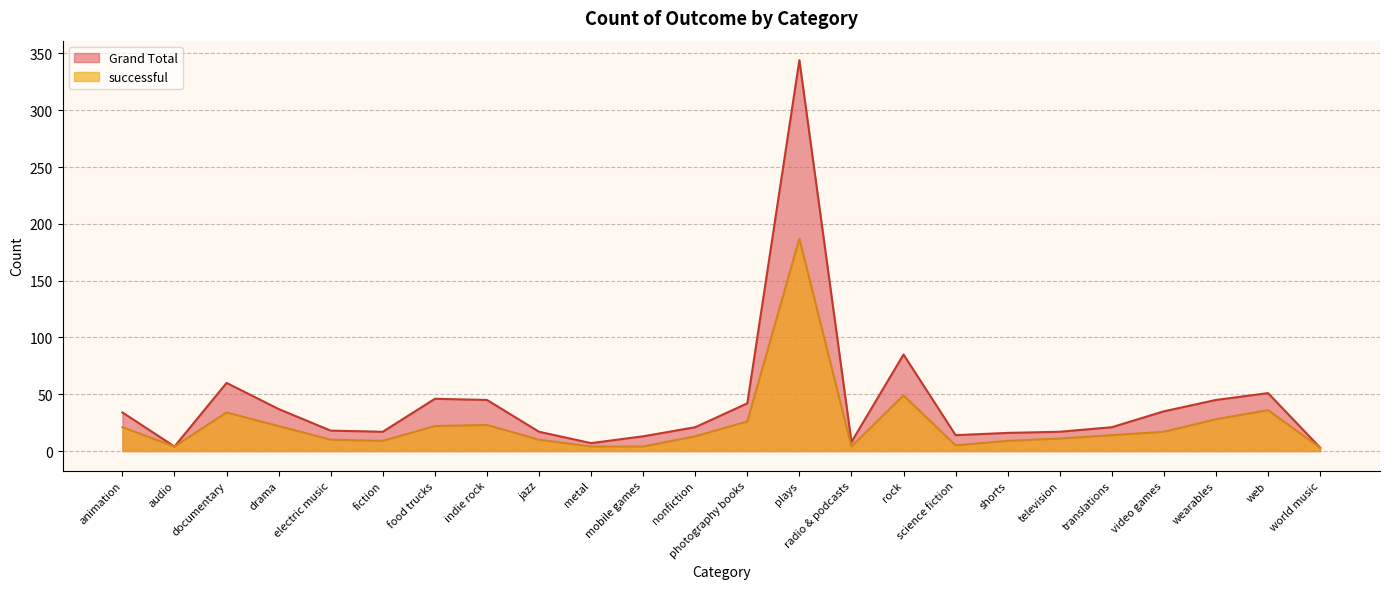

At which category does the chart reach its peak across all series?

plays